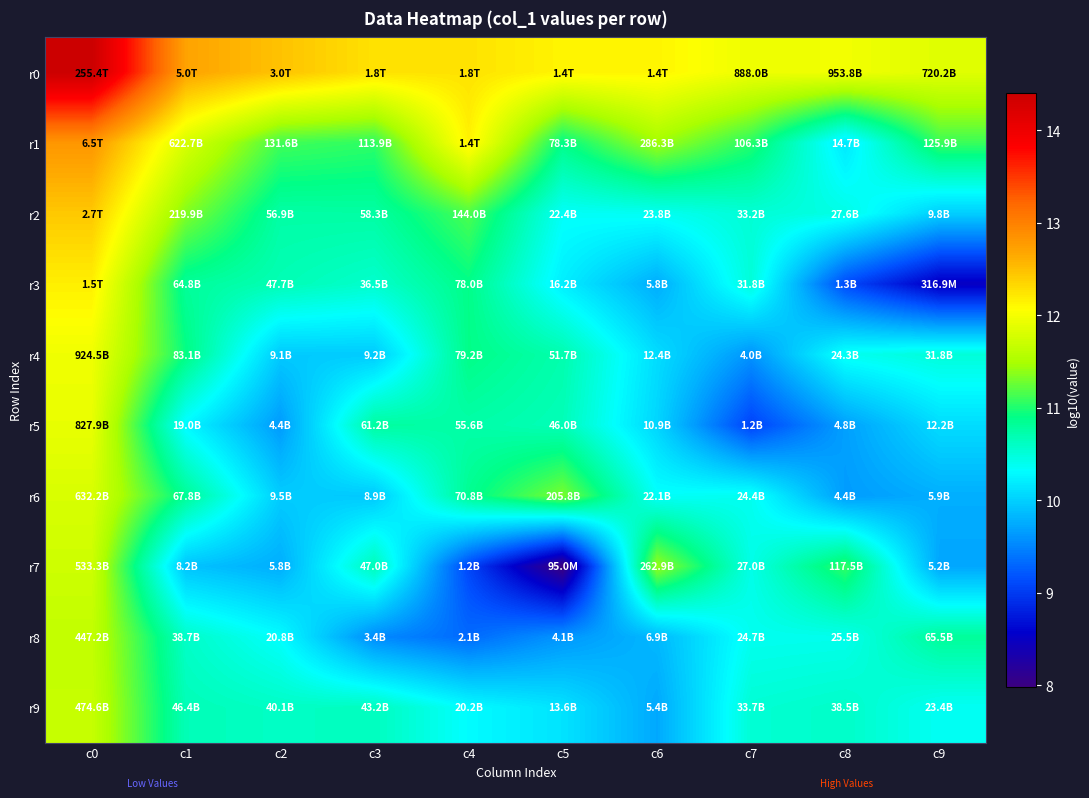

At how many categories does at least one series exceed 8?

10